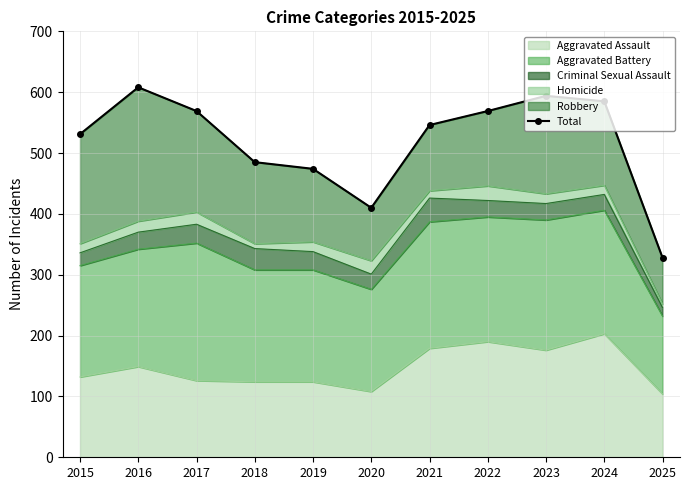

The chart shows a value of 352 at 2022. True or false?

False